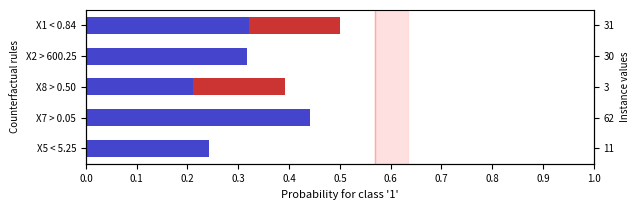

The red series shows 0.0 at X7 > 0.05. True or false?

True